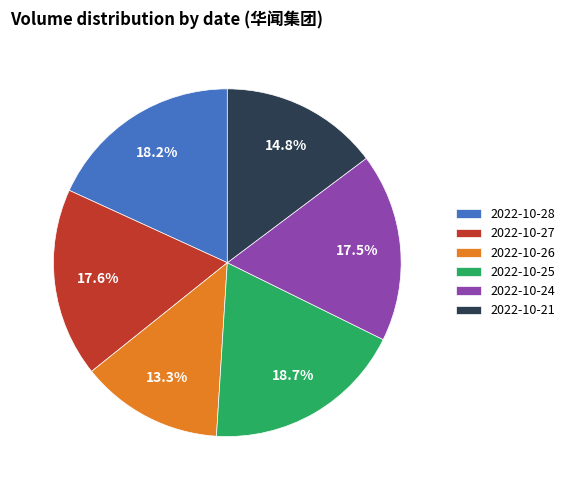

What percentage is NOT represented by 2022-10-26?

86.7%